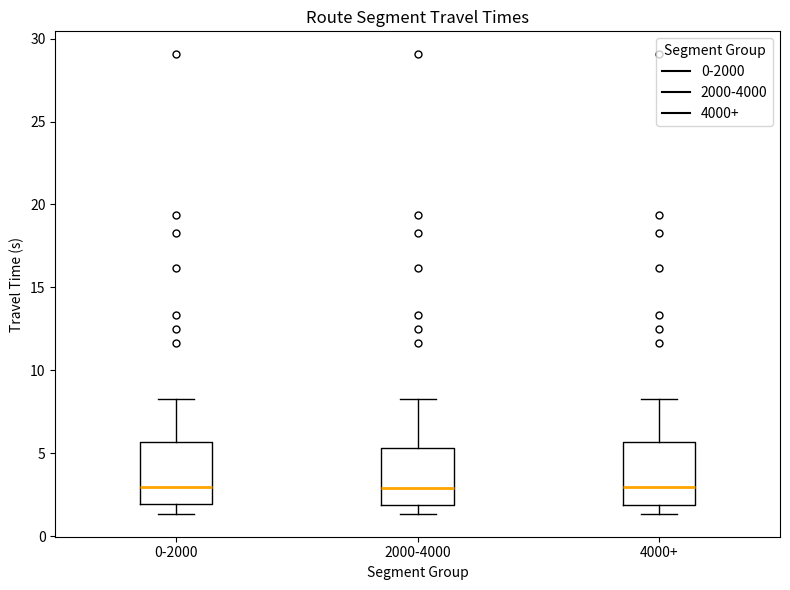

Reading left to right, transcribe this box plot: for each box, give where its median line is, the range the box spans, and where its two whiskers end, as read against the y-axis. The values are not printed on the chart, so give them approximately, as read against the axis.

0-2000: median 3.0, box 2.0 to 5.5, whiskers 1.5 to 8.5
2000-4000: median 3.0, box 2.0 to 5.5, whiskers 1.5 to 8.5
4000+: median 3.0, box 2.0 to 5.5, whiskers 1.5 to 8.5